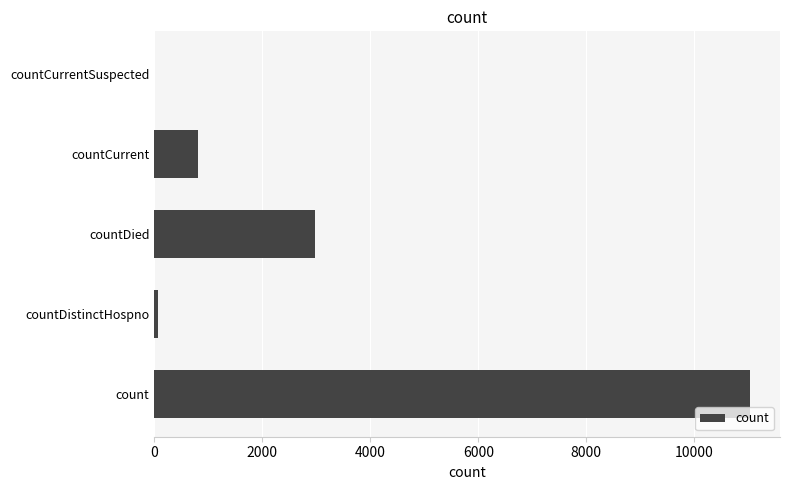

What is the sum of the values at countCurrentSuspected and countCurrent?

806